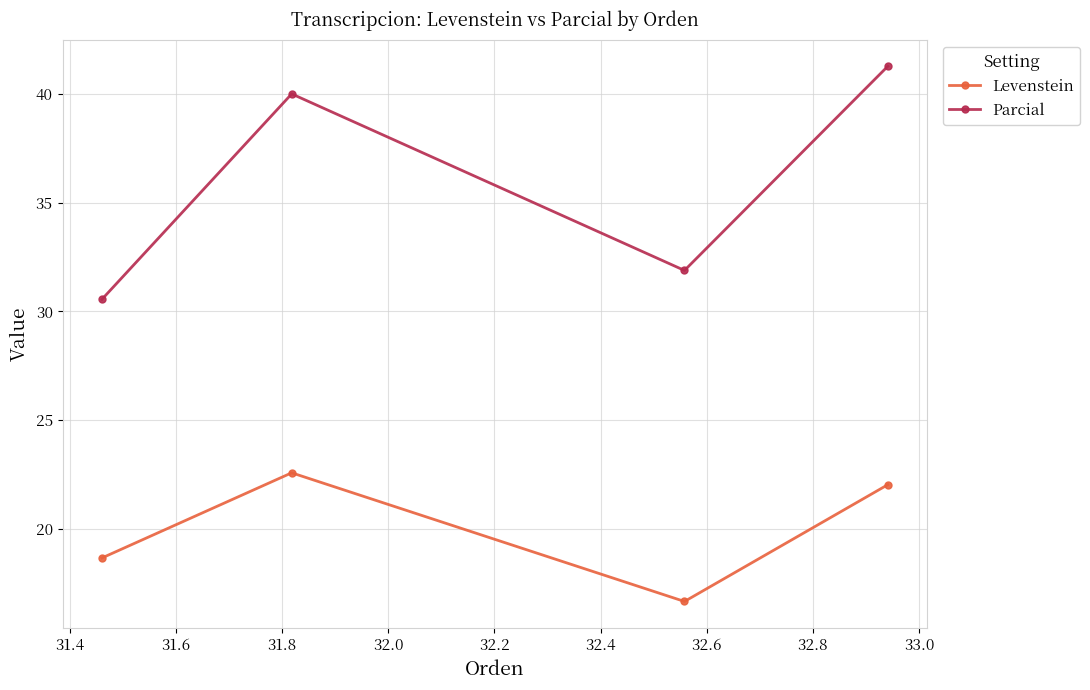

Does the chart display data point markers on the line(s)?

Yes